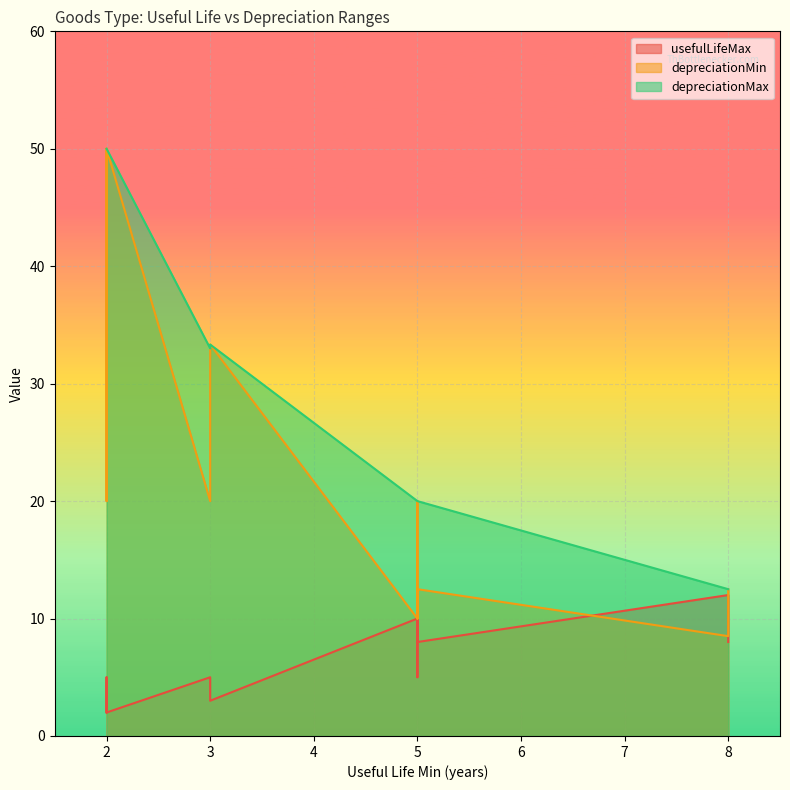

What are all the series names shown in the legend?

usefulLifeMax, depreciationMin, depreciationMax